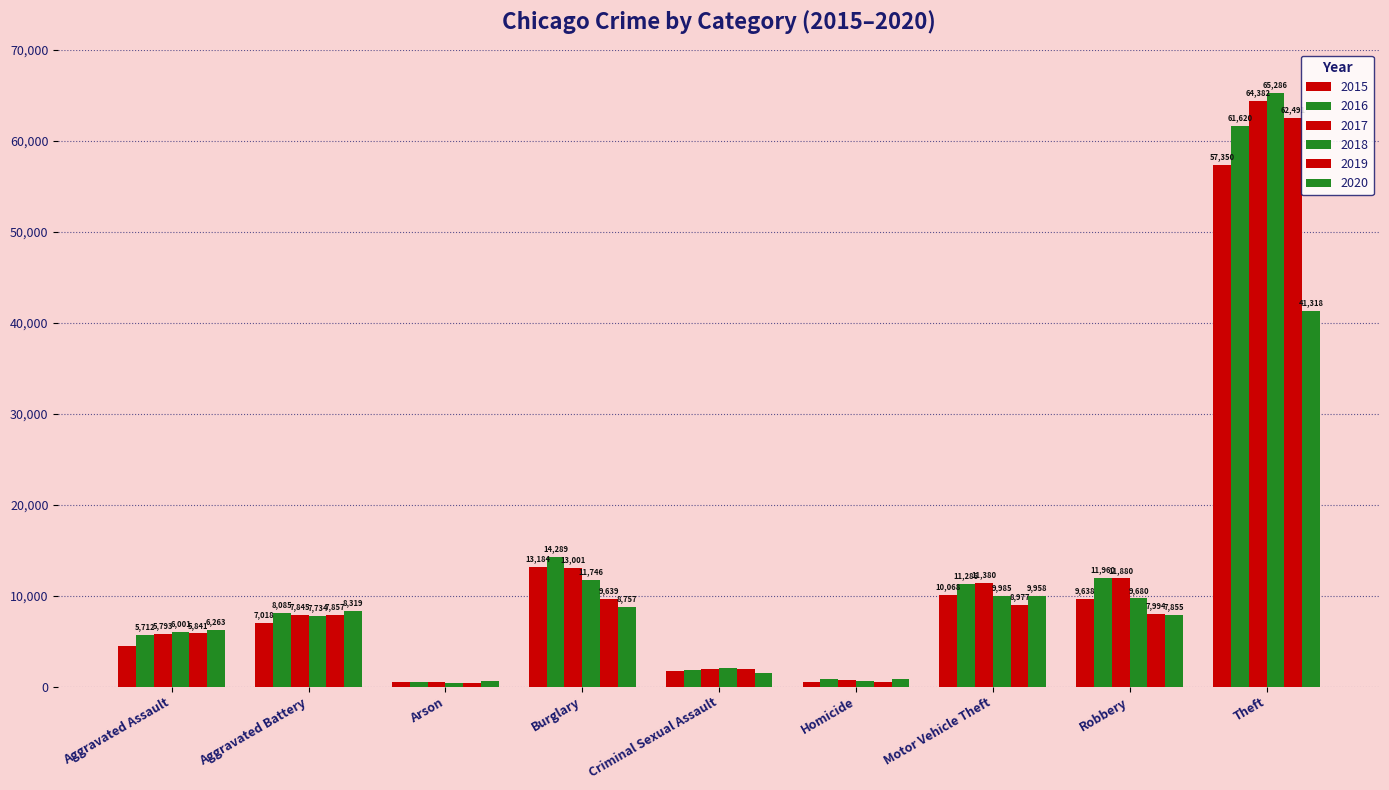

Are the bars horizontal?

No